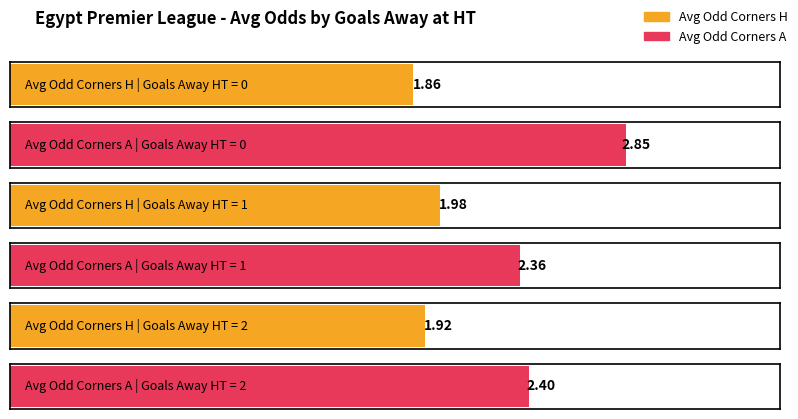

The value of Average utilization at 0 is 1.9. True or false?

True